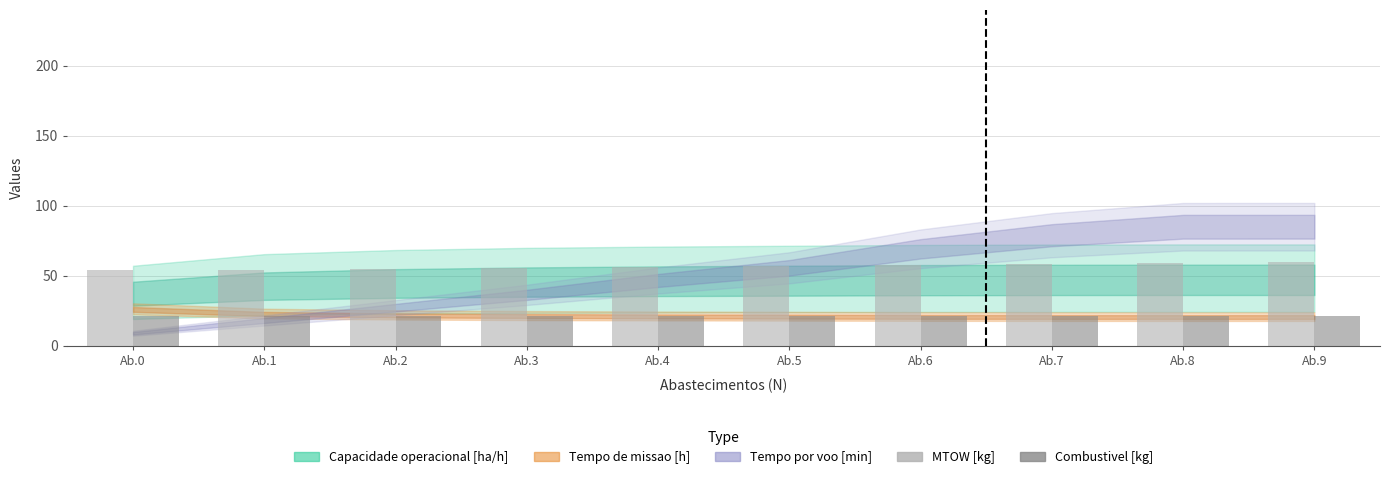

What is the spread (max minus min) of values at Ab.2?

34.2